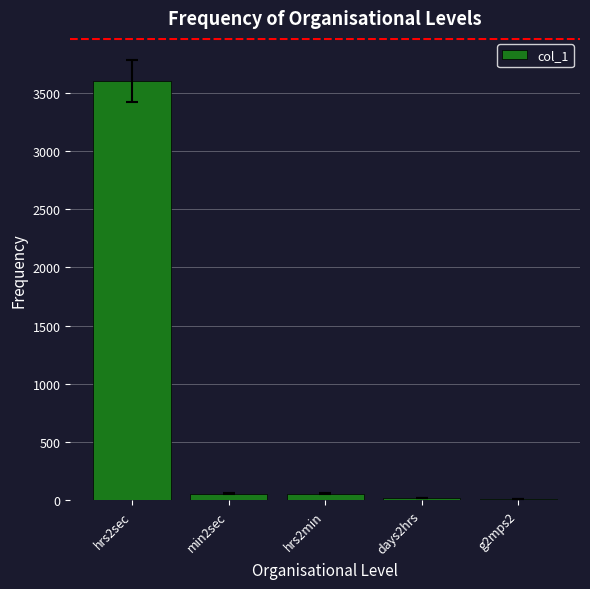

At which category does the chart reach its peak across all series?

hrs2sec